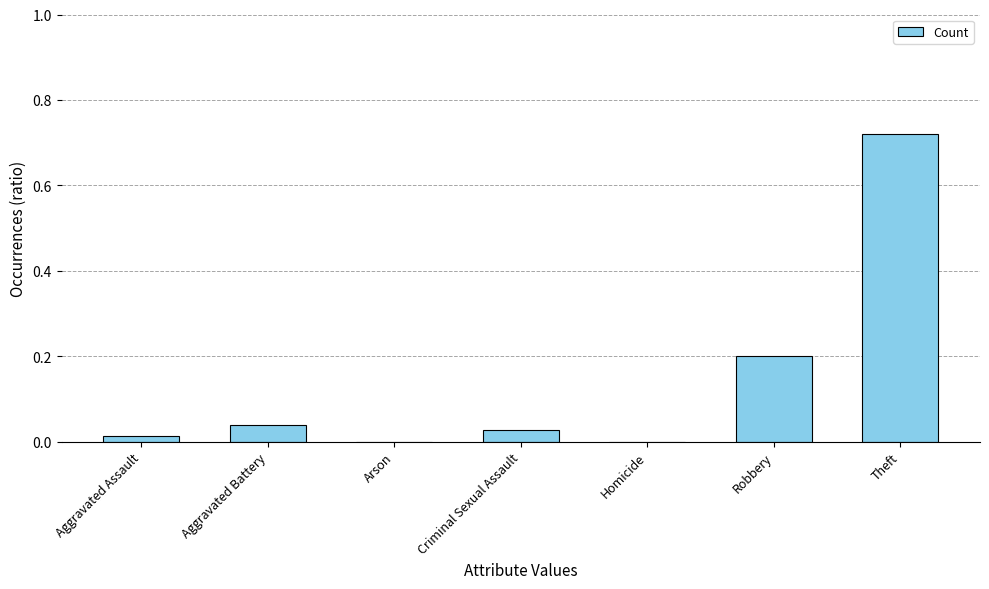

Is it true that the value at Theft is 0.2?

False